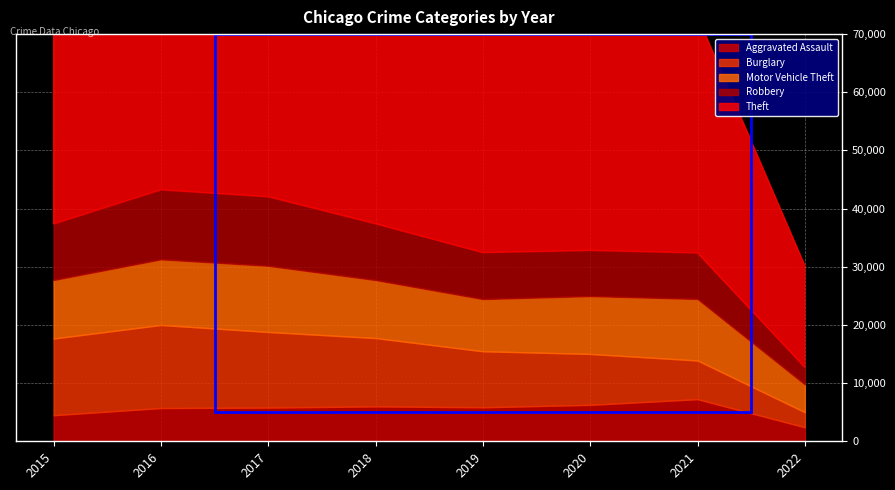

What is the difference between the highest and lowest values at 2022?

15086